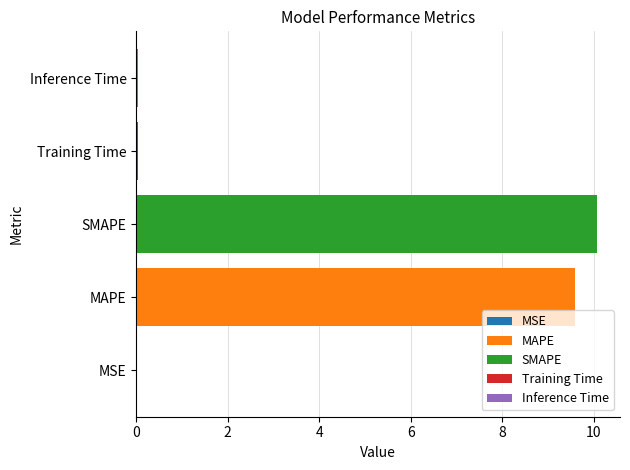

How many data points does each series have?

5